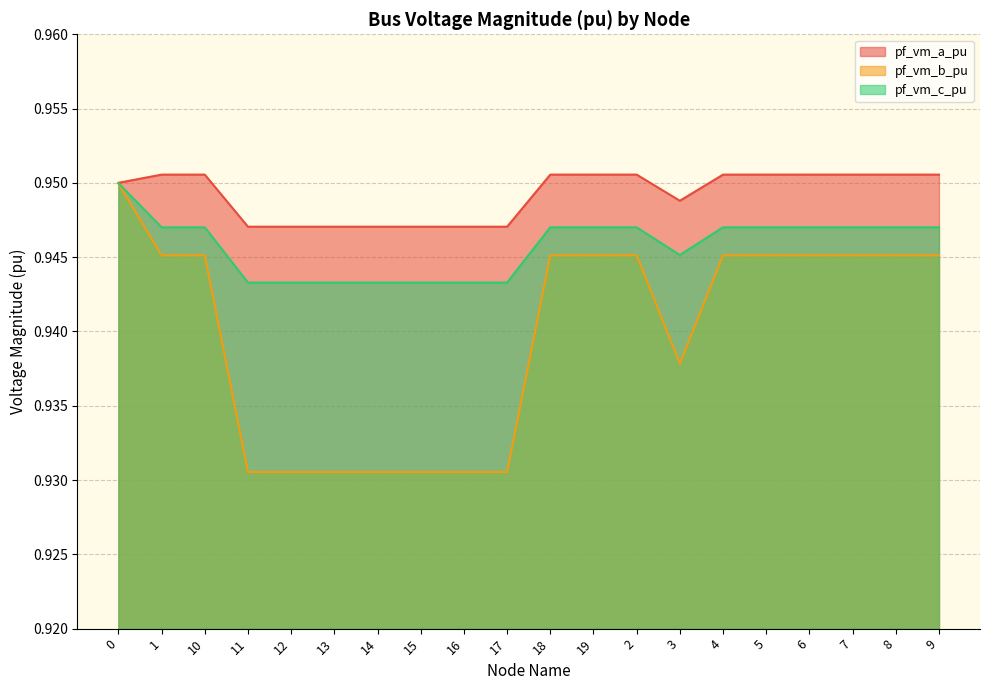

Between 9 and 18, which is larger?

18